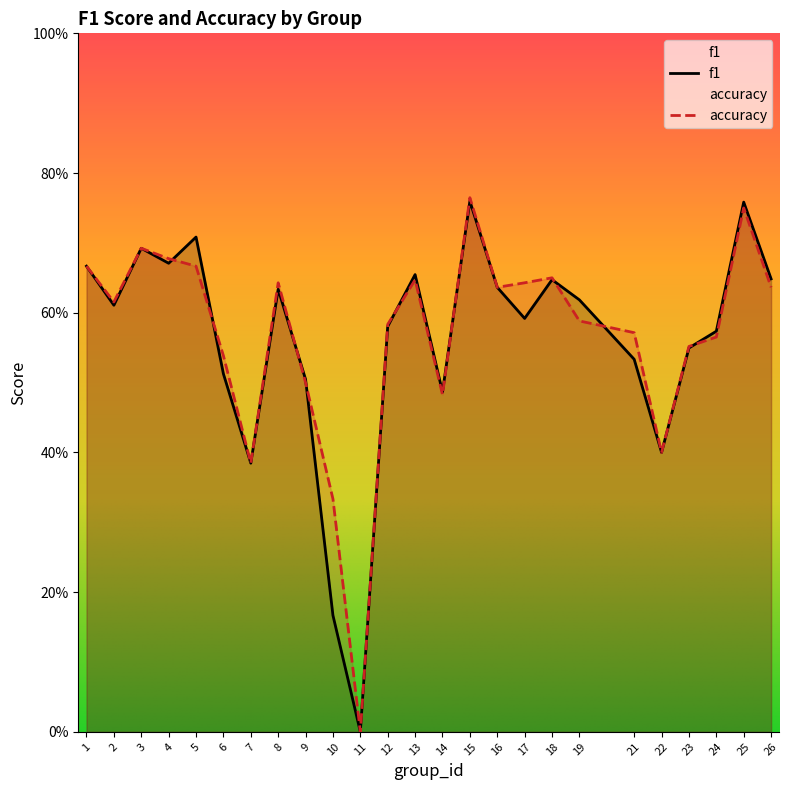

What is the value of the accuracy point at the 22nd from the left?

0.6